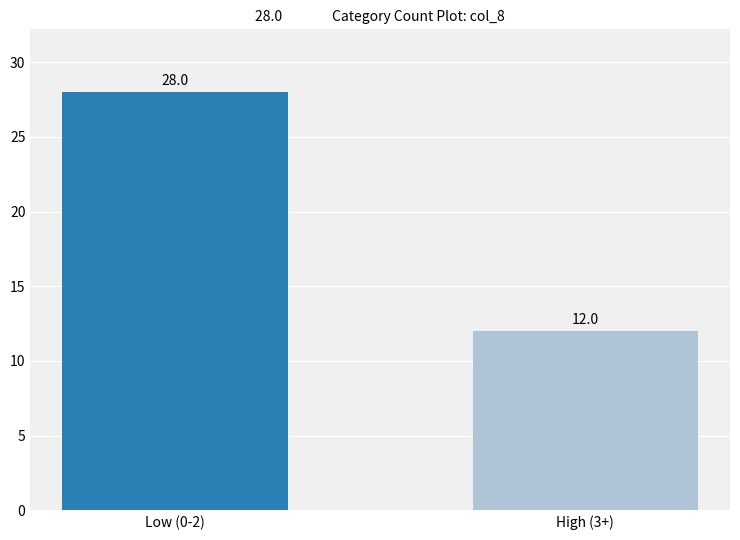

True or false: the data shows 7 at Low (0-2).

False